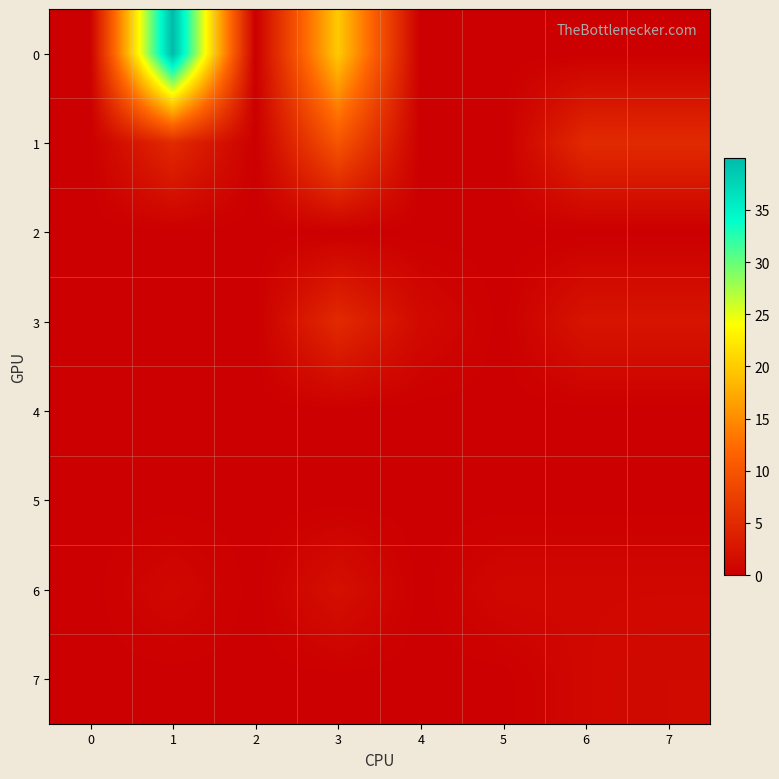

Reading left to right, extract all data points from this chart.

0: 0=0.0	1=40.0	2=0.0	3=19.9	4=0.0	5=0.0	6=0.0	7=0.0
1: 0=0.0	1=5.0	2=0.0	3=10.0	4=0.0	5=0.0	6=5.0	7=5.0
2: 0=0.0	1=0.0	2=0.0	3=0.0	4=0.0	5=0.0	6=0.0	7=0.0
3: 0=0.0	1=0.0	2=0.0	3=5.0	4=1.3	5=0.0	6=2.5	7=2.5
4: 0=0.0	1=0.0	2=0.0	3=0.0	4=0.0	5=0.0	6=0.0	7=0.0
5: 0=0.0	1=0.0	2=0.0	3=0.0	4=0.0	5=0.0	6=0.0	7=0.0
6: 0=0.0	1=1.0	2=0.0	3=2.0	4=0.0	5=1.0	6=1.0	7=1.0
7: 0=0.0	1=0.0	2=0.0	3=0.0	4=0.0	5=0.0	6=1.0	7=1.3